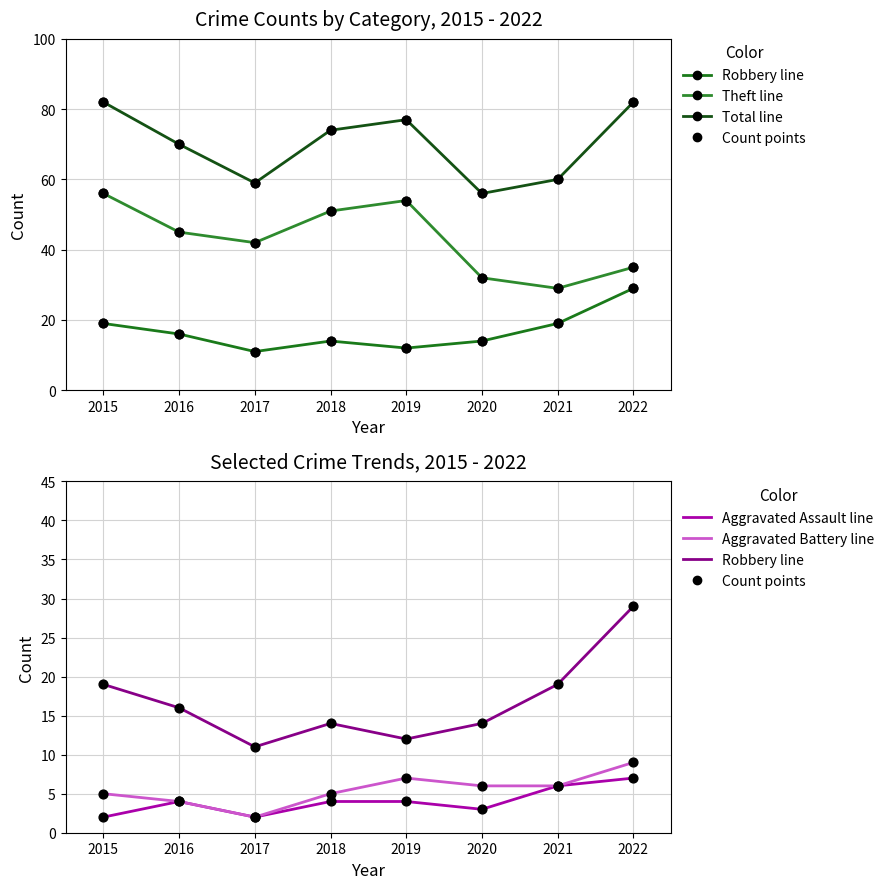

What are all the series names shown in the legend?

Aggravated Assault, Aggravated Battery, Robbery, Theft, Total